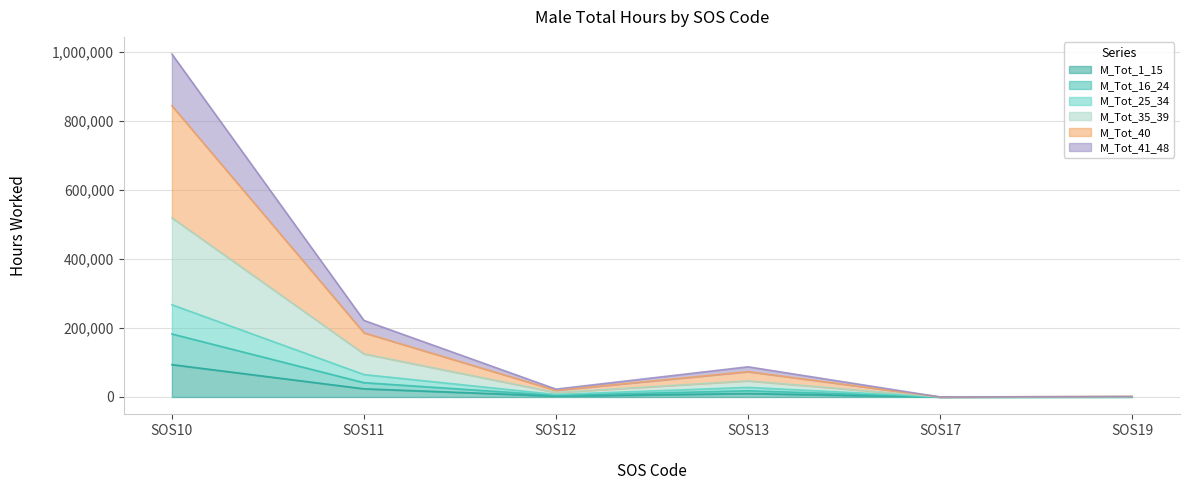

At which category is the sum across all series the highest?

SOS10